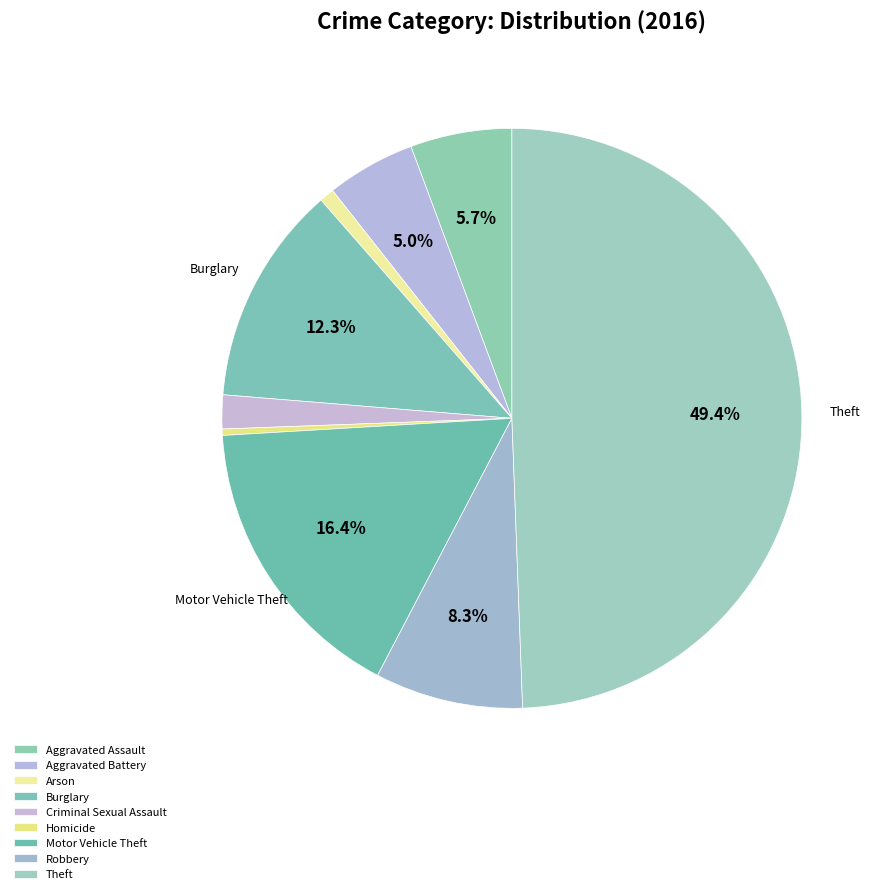

Which has a higher value, Aggravated Assault or Homicide?

Aggravated Assault